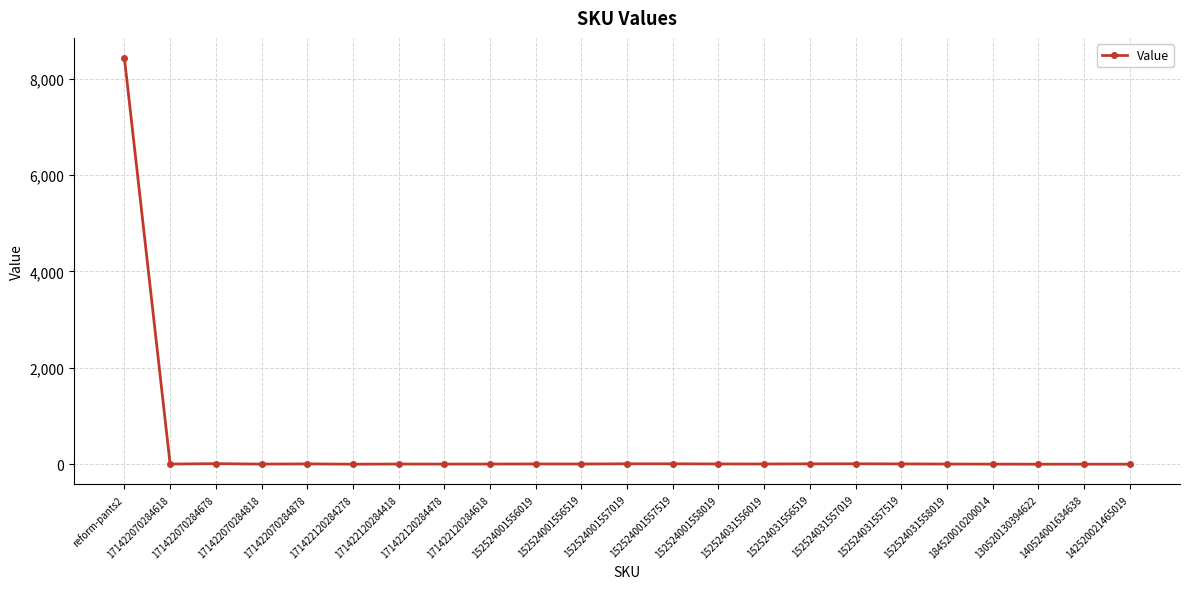

What is the change in value from reform-pants2 to 171422120284278?

-8425